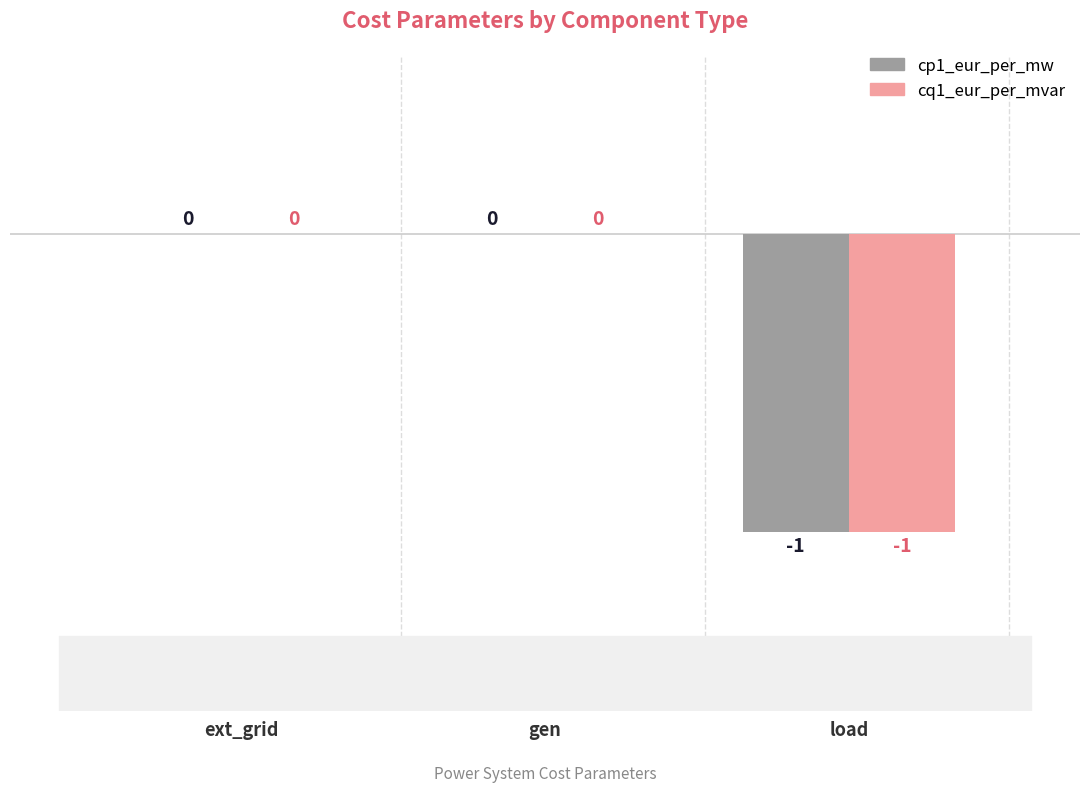

How many cq1_eur_per_mvar values are between -1 and 0?

3